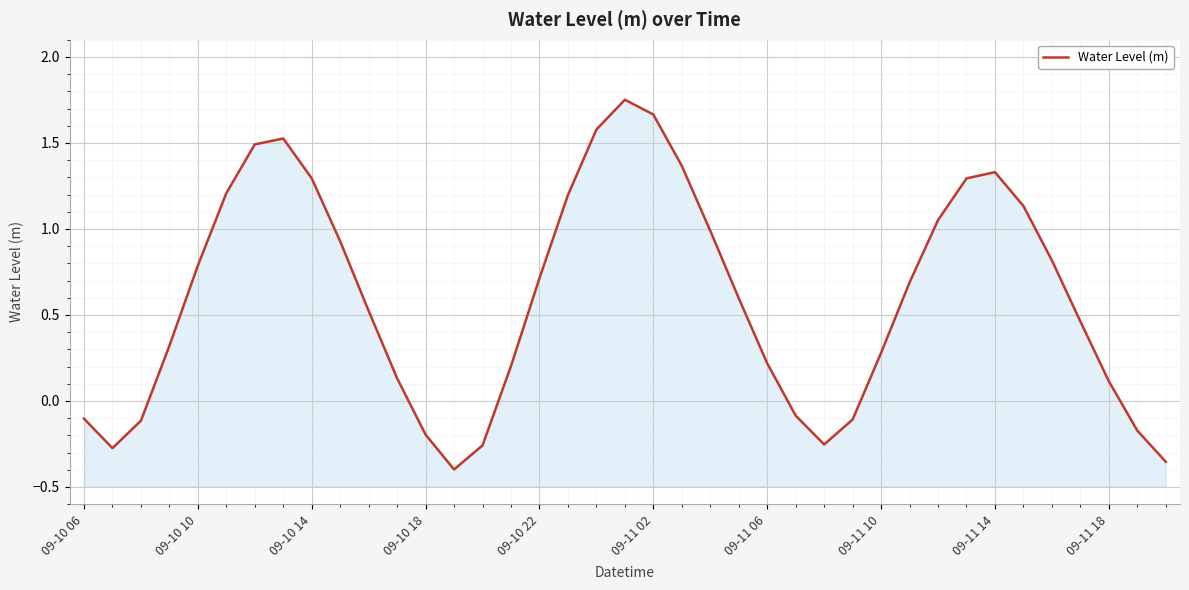

True or false: there are more than 1 points higher than both neighbors.

True